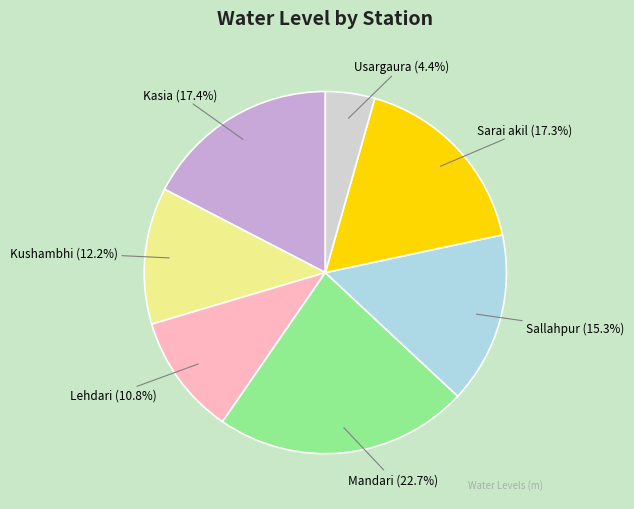

To the nearest percent, what is the average slice percentage?

14%